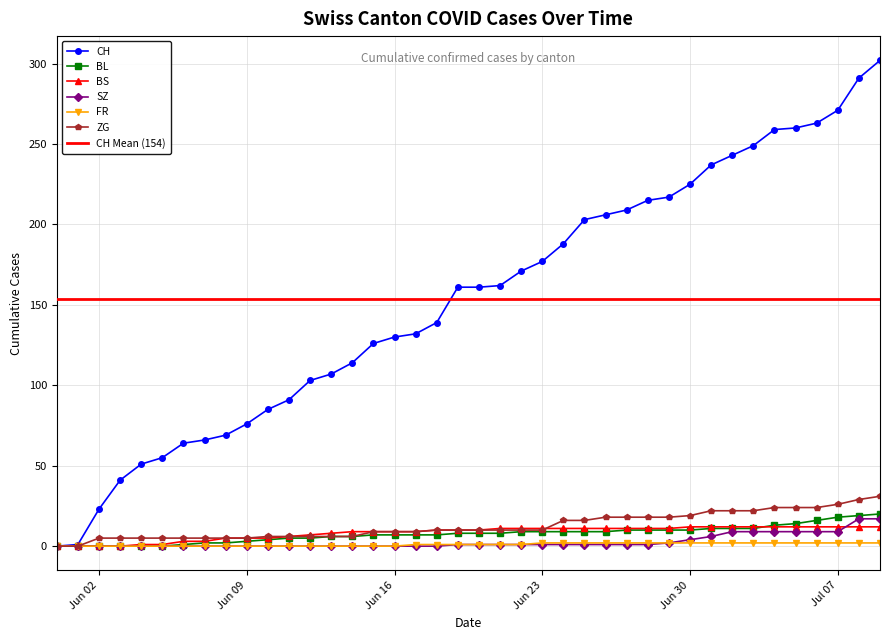

True or false: FR and SZ intersect in this chart.

False